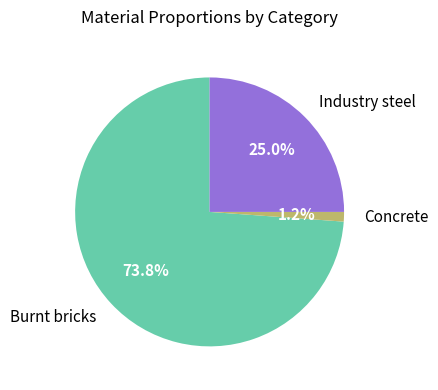

Is there a majority slice in this chart?

Yes